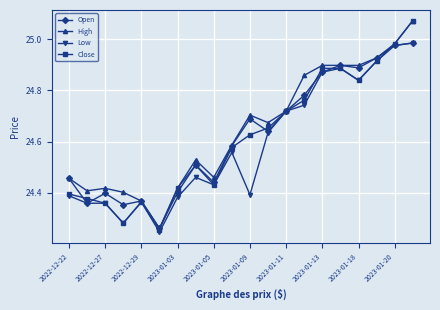

At how many categories does at least one series exceed 24?

20